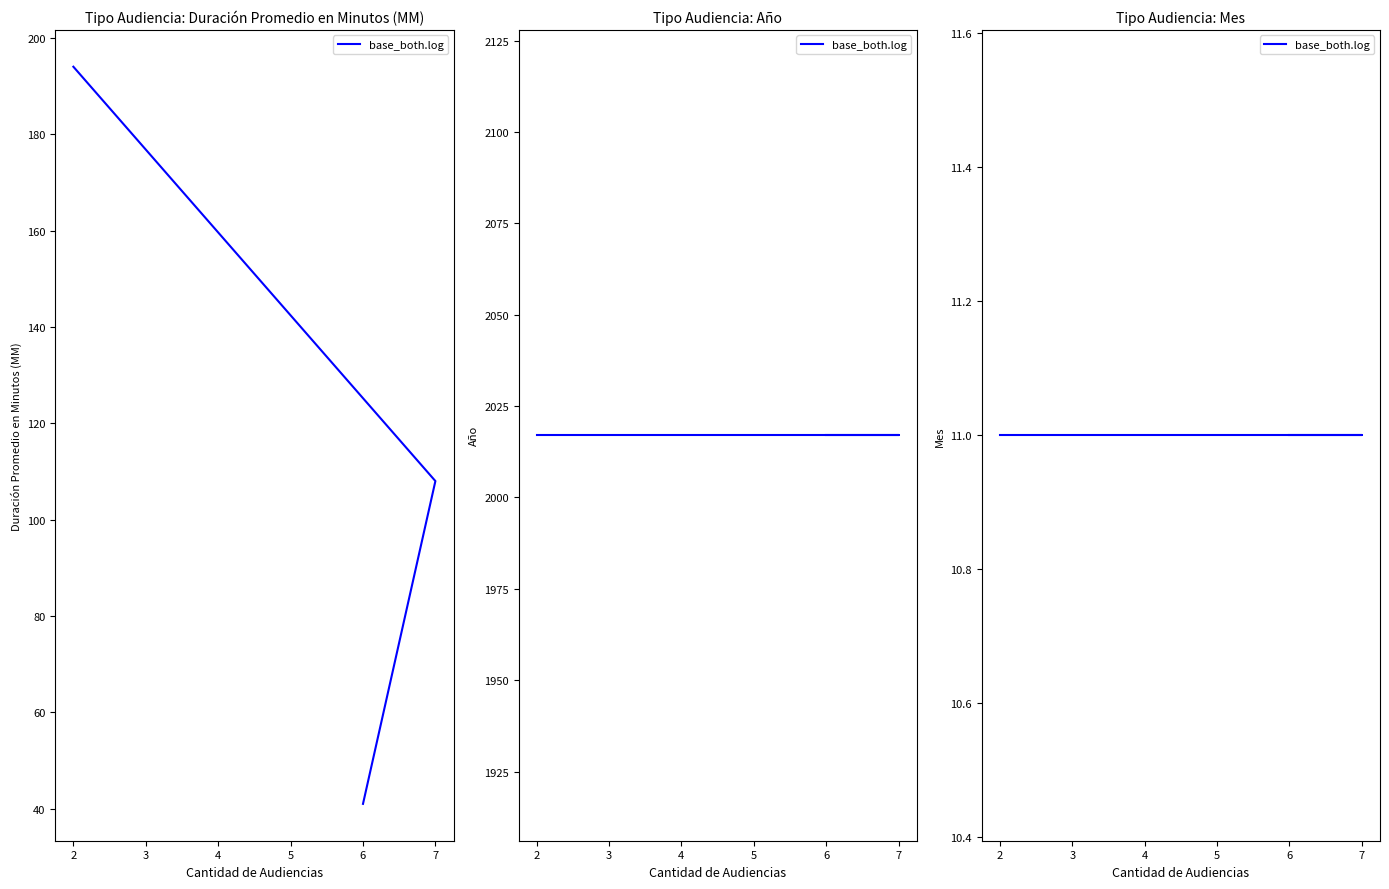

Reading right to left, list all the values displayed in this chart.

Duración Promedio en Minutos (MM): Audiencia Preparatoria=41	Audiencia Única=108	Audiencia De Juicio=194
Año: Audiencia Preparatoria=2017	Audiencia Única=2017	Audiencia De Juicio=2017
Mes: Audiencia Preparatoria=11	Audiencia Única=11	Audiencia De Juicio=11